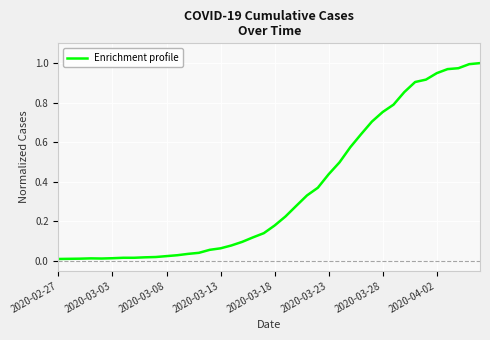

At which label is the value closest to 0?

2020-02-27